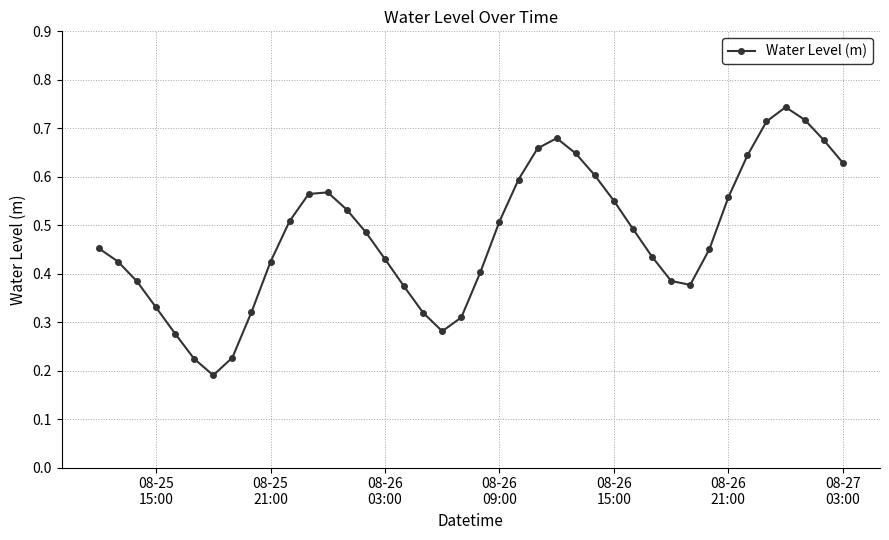

What is the sum of all values?

19.1